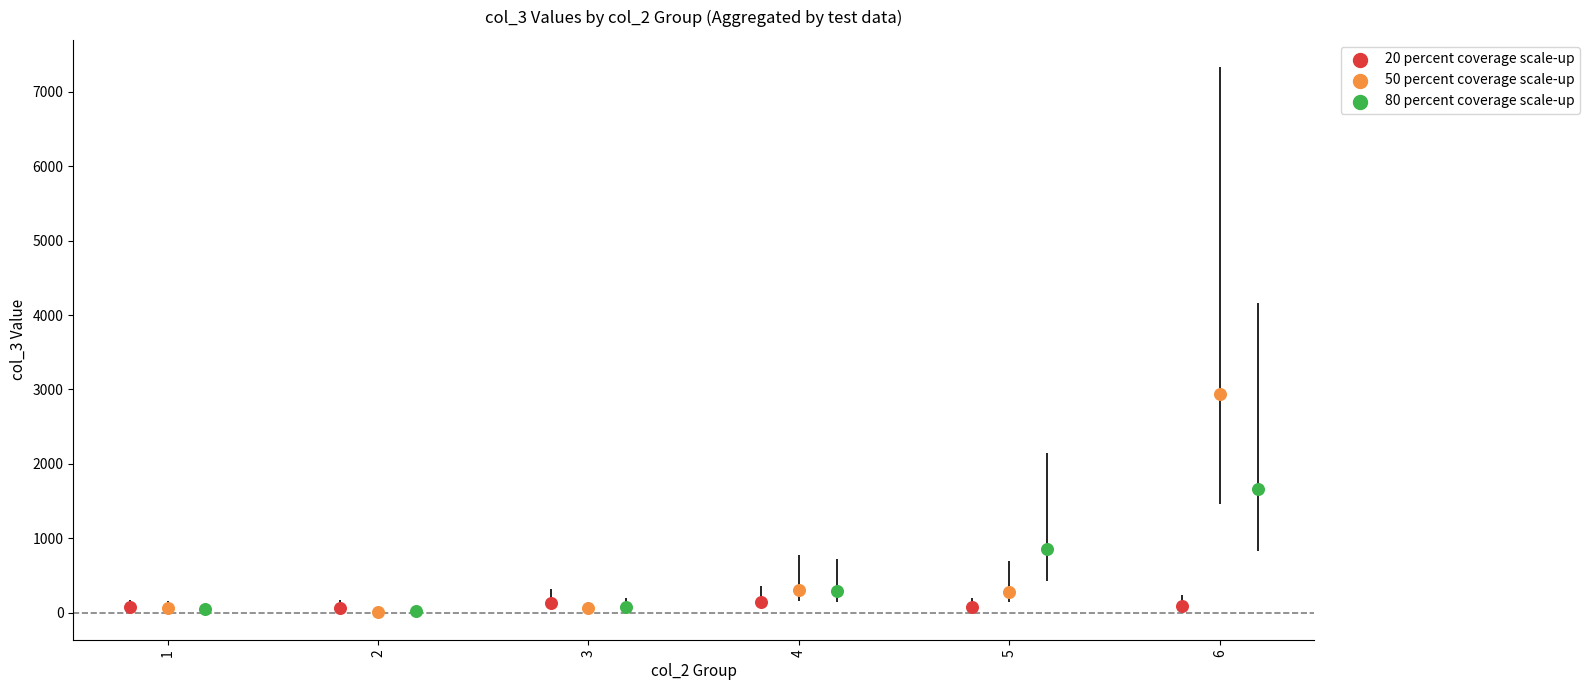

Which series reaches the maximum Y coordinate?

50 percent coverage scale-up